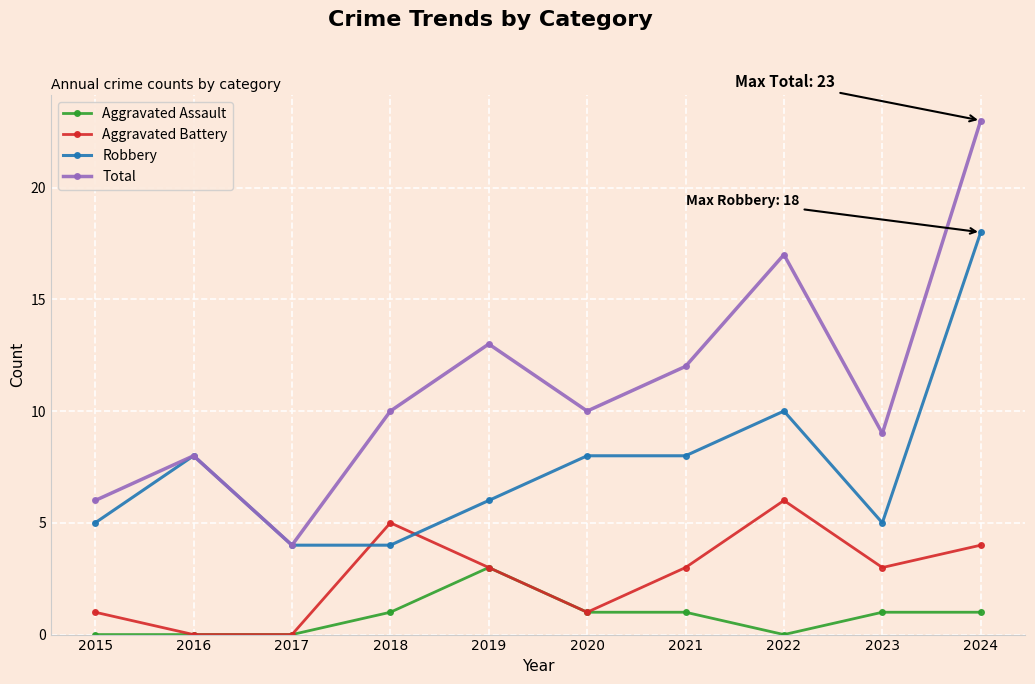

True or false: Robbery has a value of 12 at 2024.

False